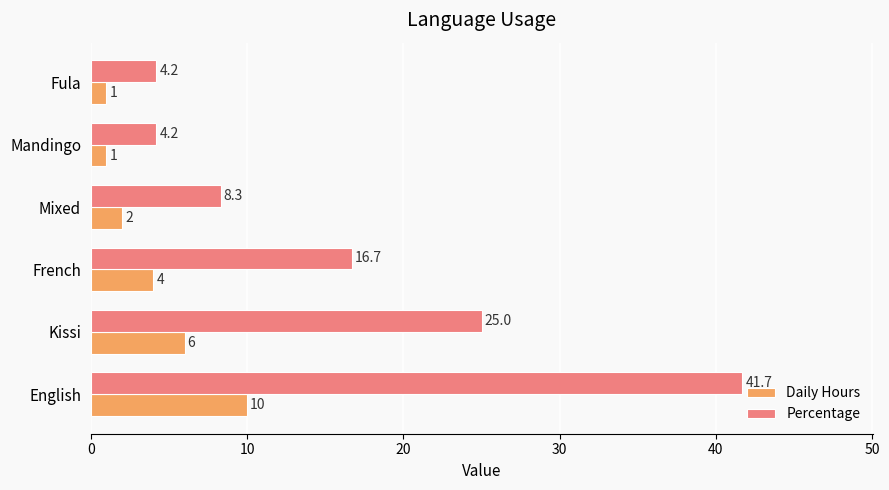

Is the value of Percentage at Mandingo greater than the value of Daily Hours at French?

Yes